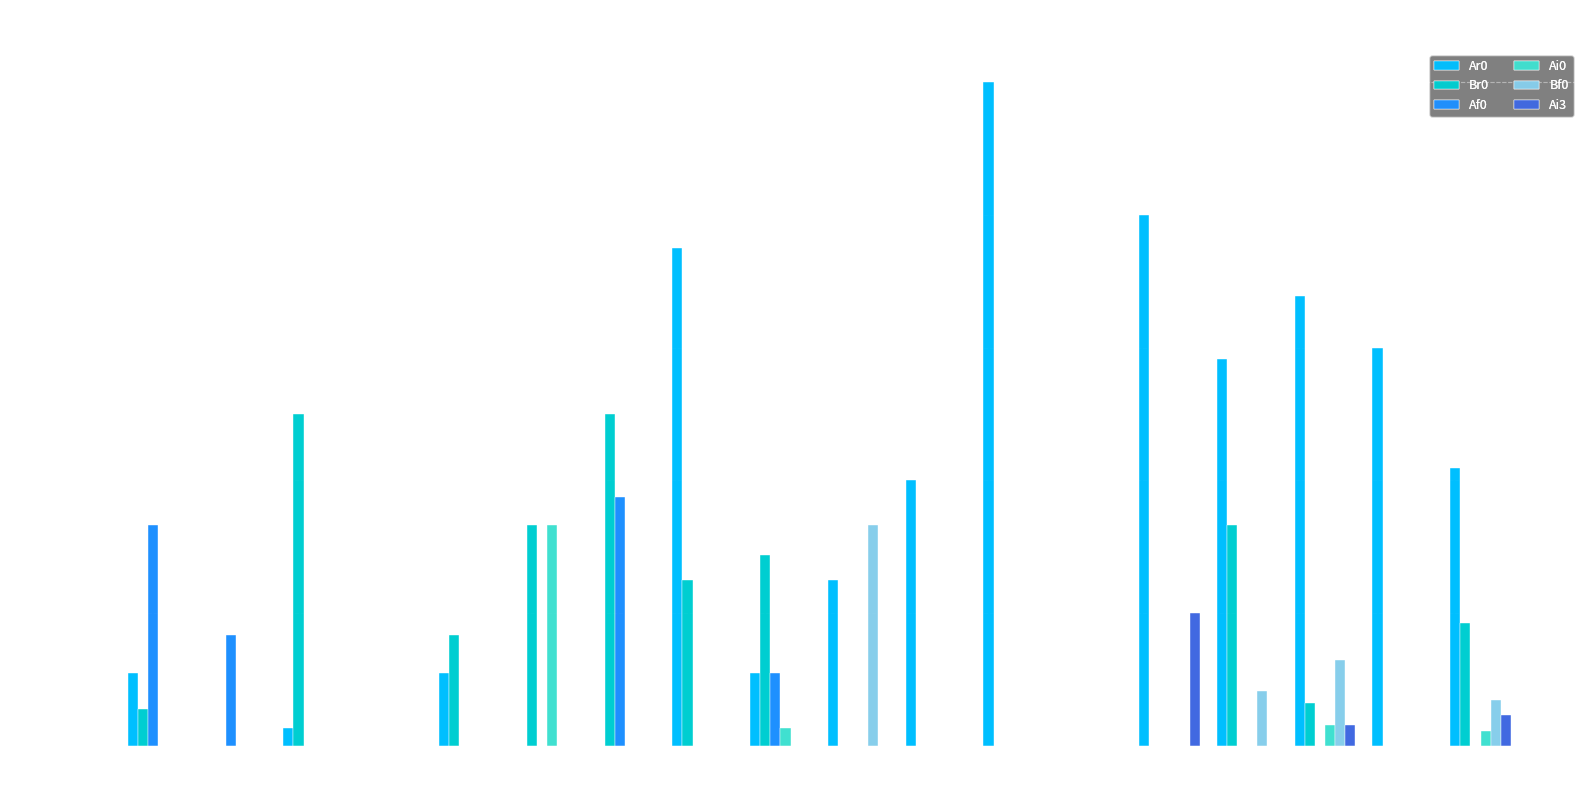

The Ai3 series shows 0.0 at Ai3. True or false?

True